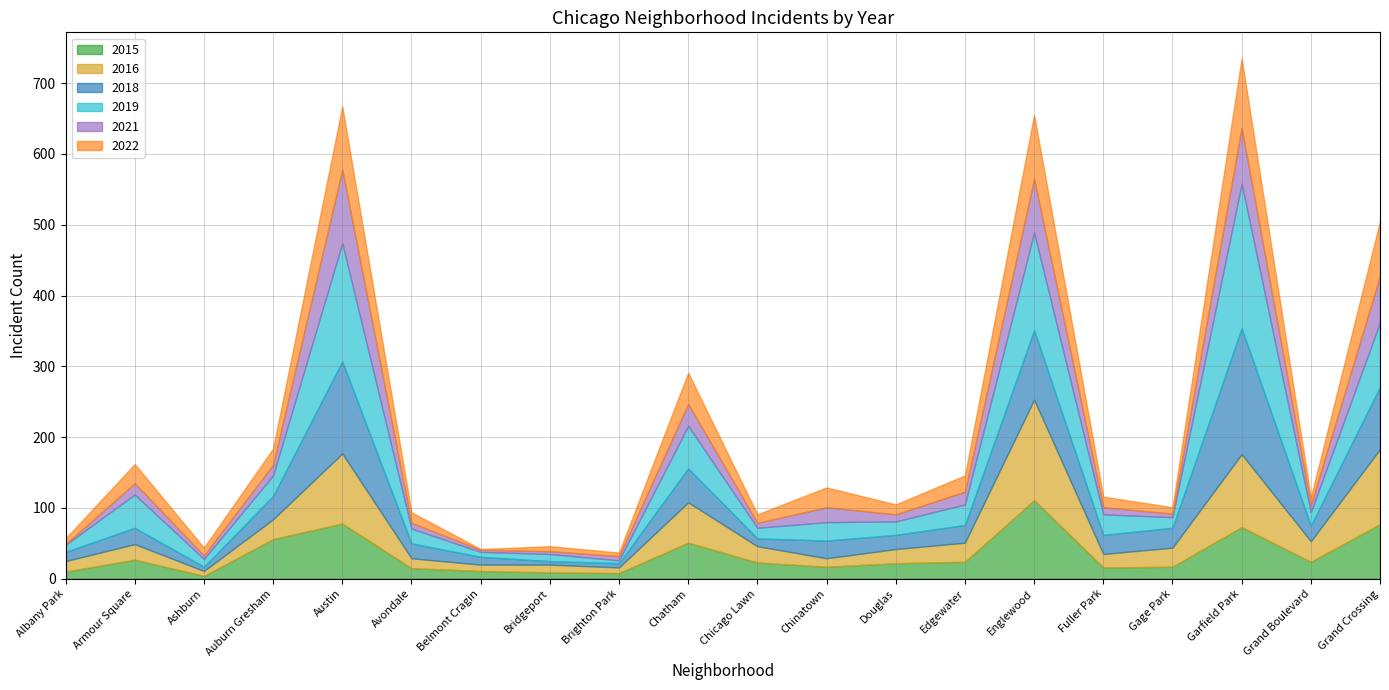

Reading left to right, list all the values displayed in this chart.

2015: 10	27	4	56	78	15	11	9	8	51	23	17	22	24	111	16	17	73	24	77
2016: 15	22	7	28	99	14	9	11	8	57	23	12	20	27	142	19	27	103	29	106
2018: 13	23	6	33	130	21	11	5	6	48	11	25	20	25	98	27	28	178	22	88
2019: 10	47	11	29	167	21	7	10	4	60	15	26	19	29	138	29	15	204	19	91
2021: 1	16	5	15	104	8	3	4	6	31	7	21	10	18	76	10	5	79	10	66
2022: 8	27	11	23	89	15	1	7	5	44	12	28	14	23	90	15	9	98	11	77